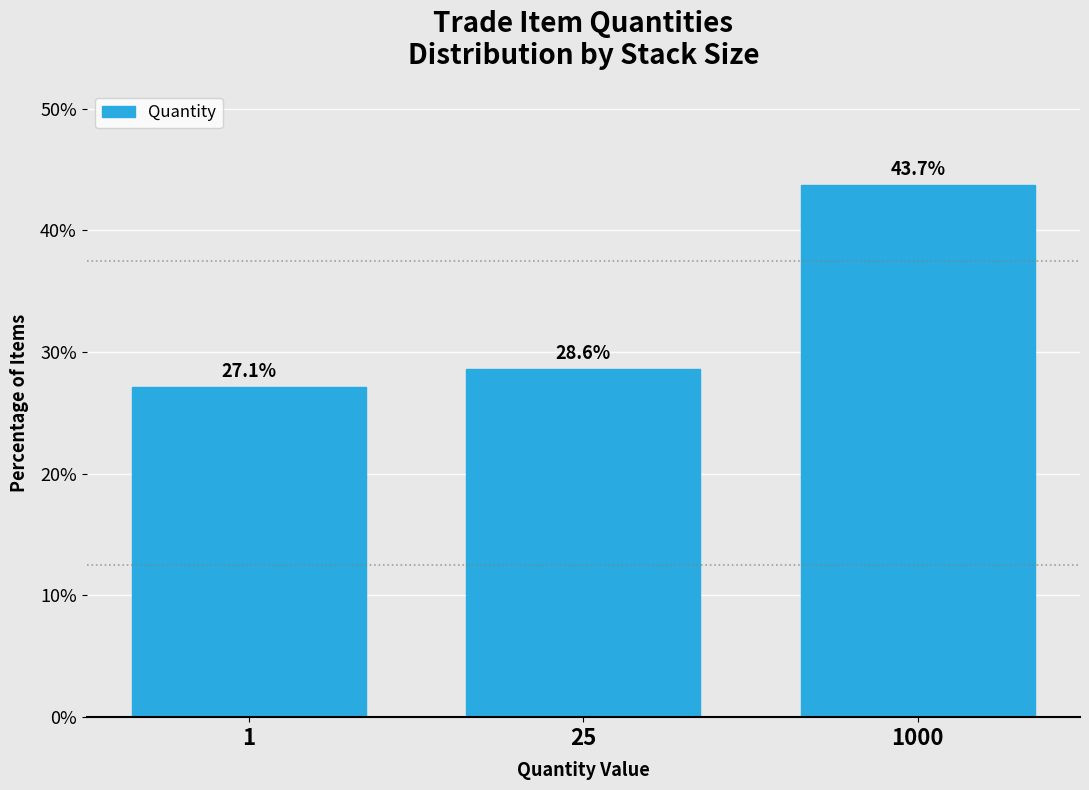

Reading left to right, transcribe all the data shown in this chart.

1=27.1	25=28.6	1000=43.7